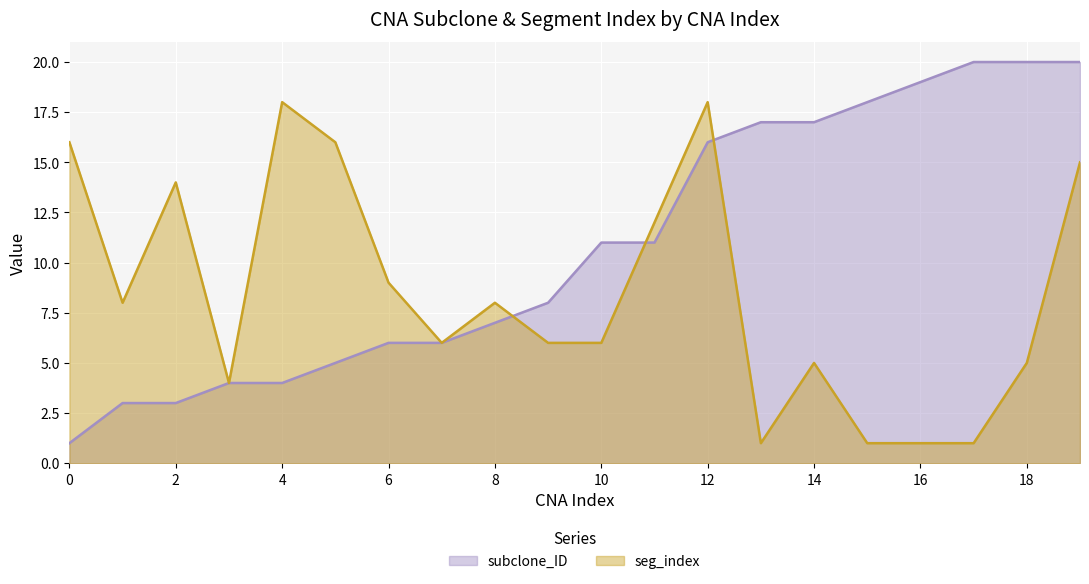

Between 8 and 13, which series saw the biggest shift?

subclone_ID